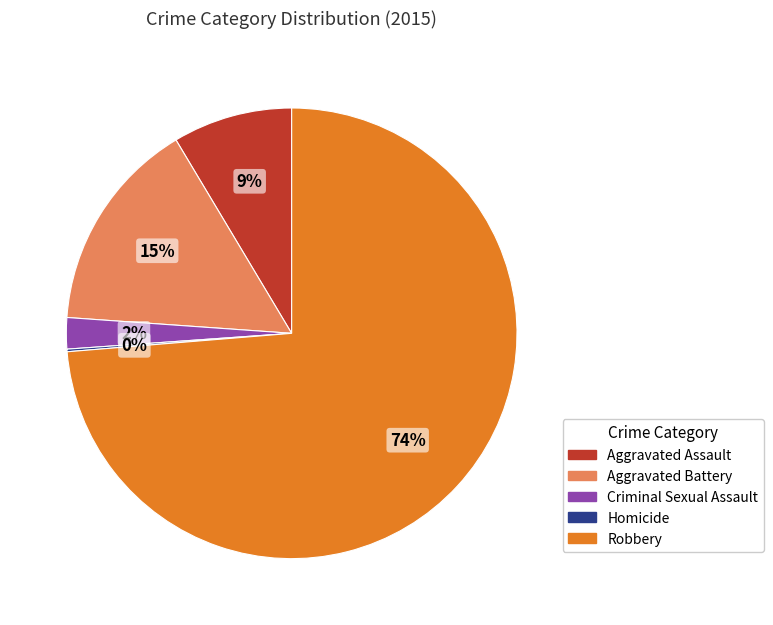

To the nearest percent, what is the combined percentage of Aggravated Battery and Aggravated Assault?

24%